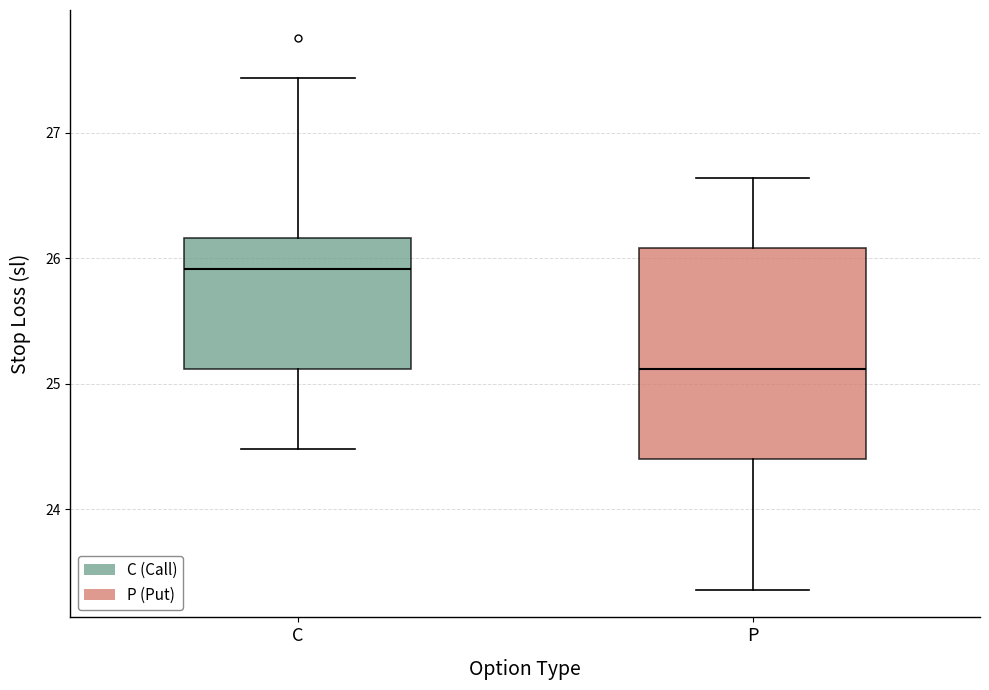

Where does the median line of the box for P sit on the y-axis? The values are not printed on the chart, so give them approximately, as read against the axis.

25.1